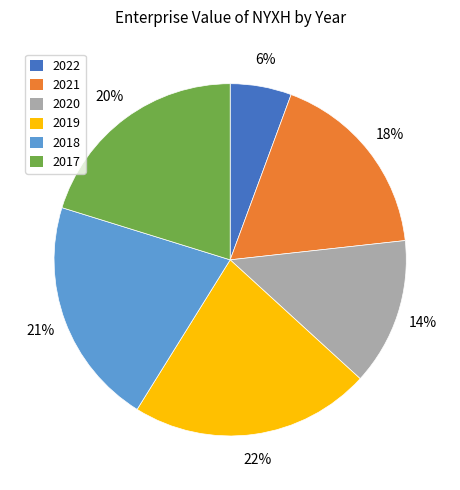

Between 2022 and 2017, which is larger?

2017